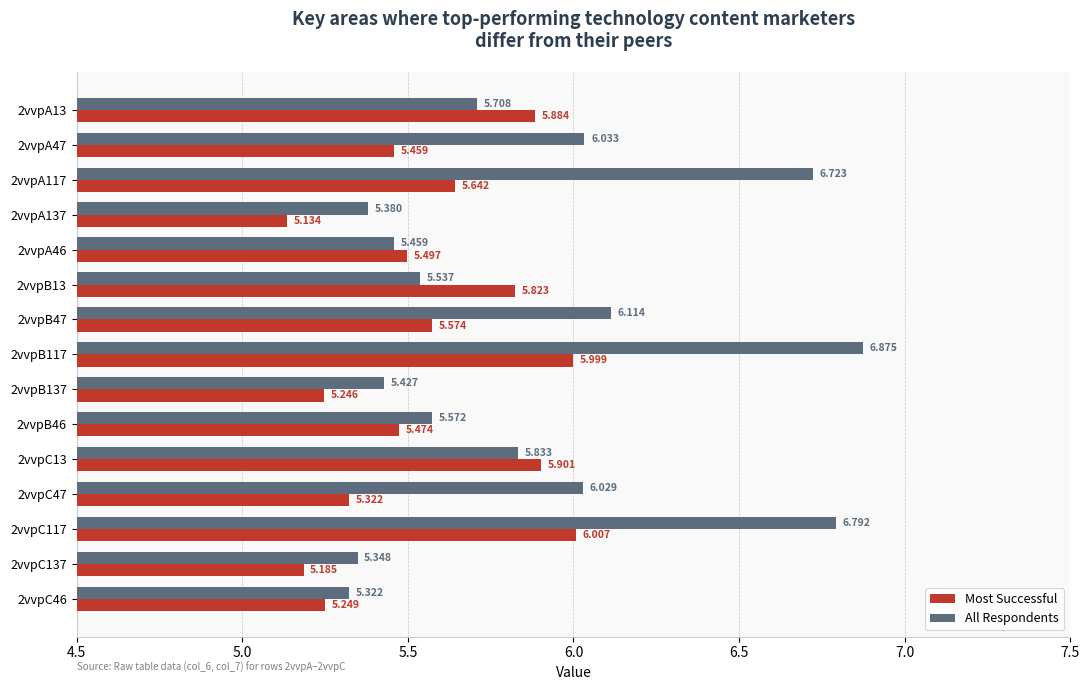

Which series has the largest range (max minus min)?

All Respondents